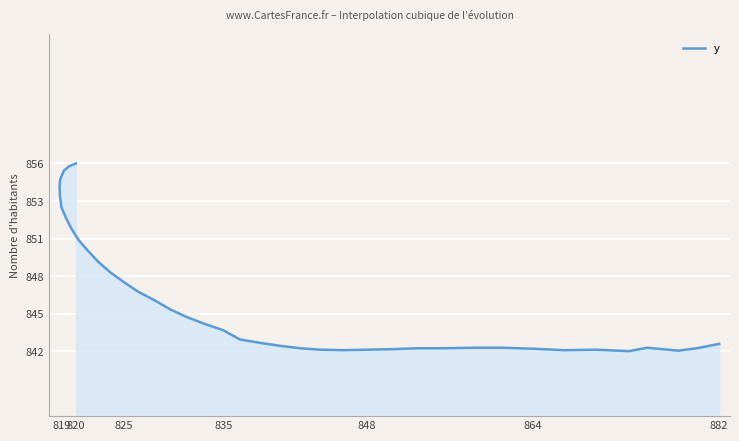

What is the greatest value displayed?

856.3